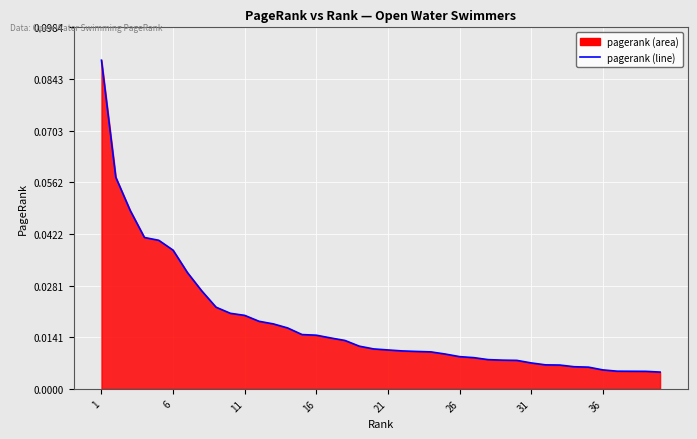

How many lines are shown in the chart?

1